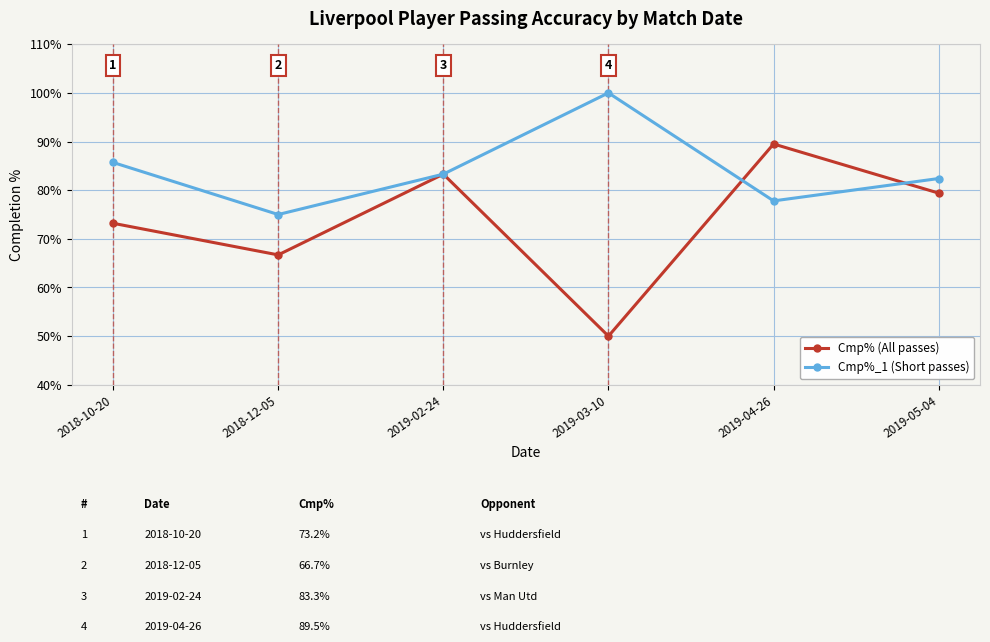

Which label corresponds to the largest value in the chart?

2019-03-10